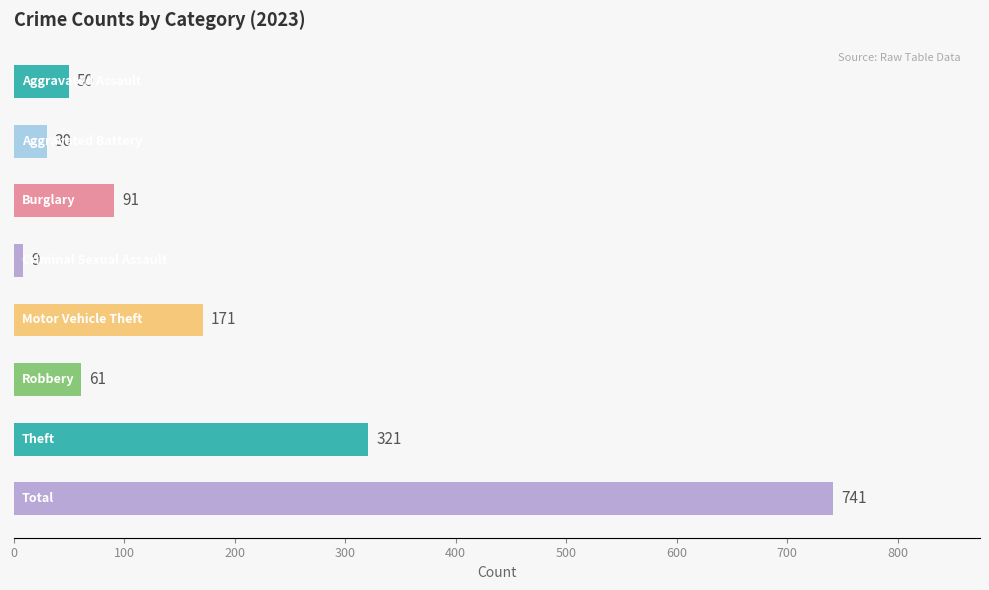

What is the smallest value displayed?

9